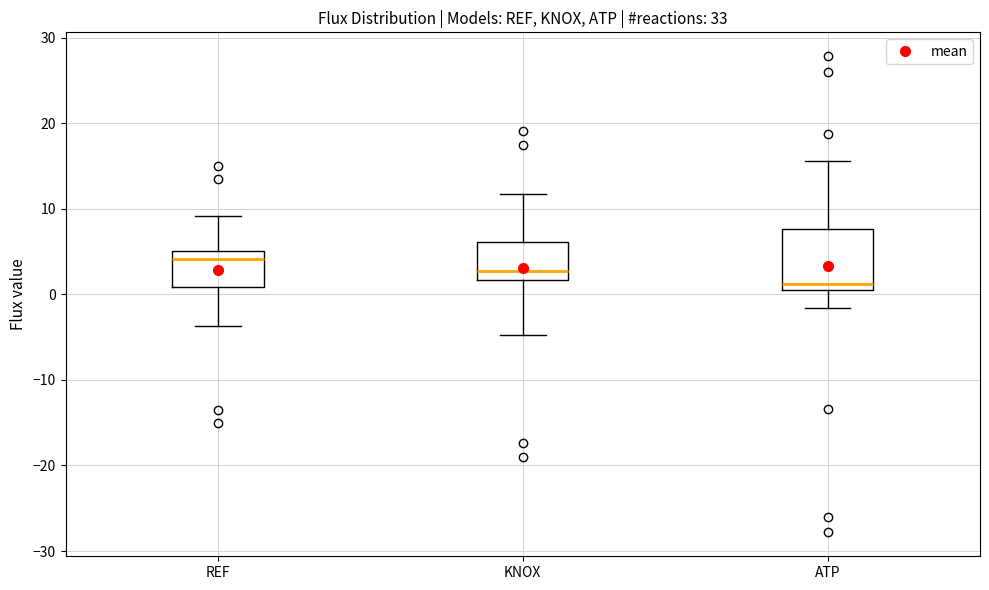

Which box has the highest median line?

REF